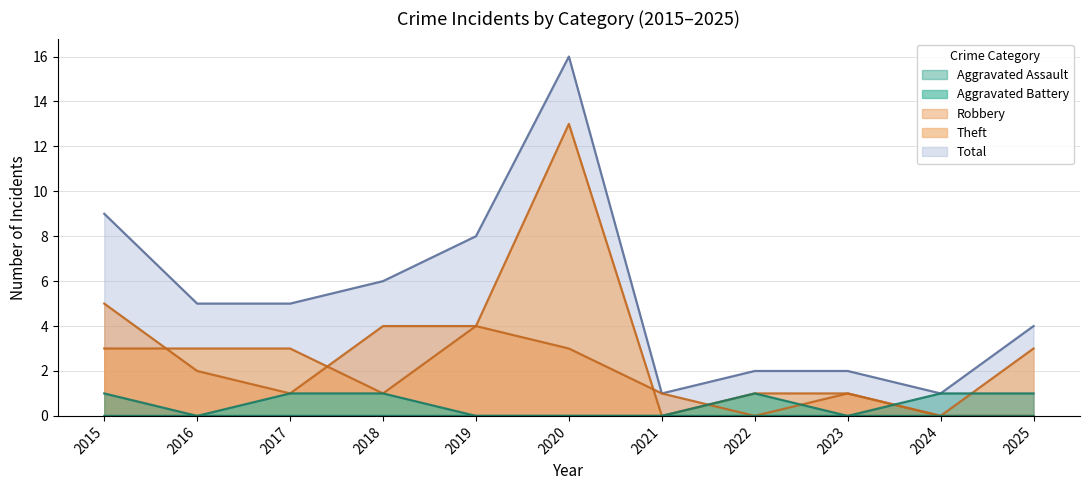

List the series in order of their peak value, lowest first.

Aggravated Assault, Aggravated Battery, Robbery, Theft, Total